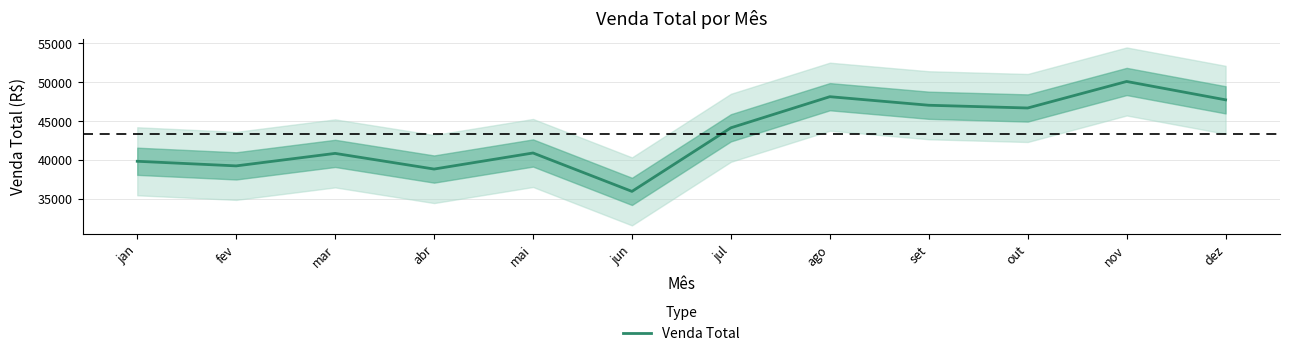

List the labels in order of value, largest first.

nov, ago, dez, set, out, jul, mai, mar, jan, fev, abr, jun